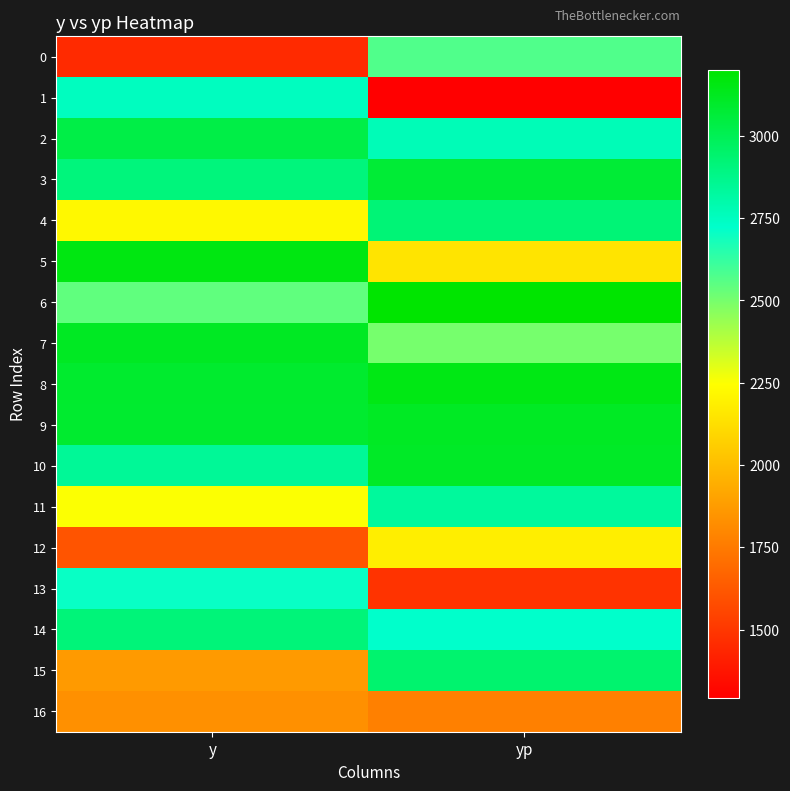

What is the minimum value shown in the chart?

1291.2